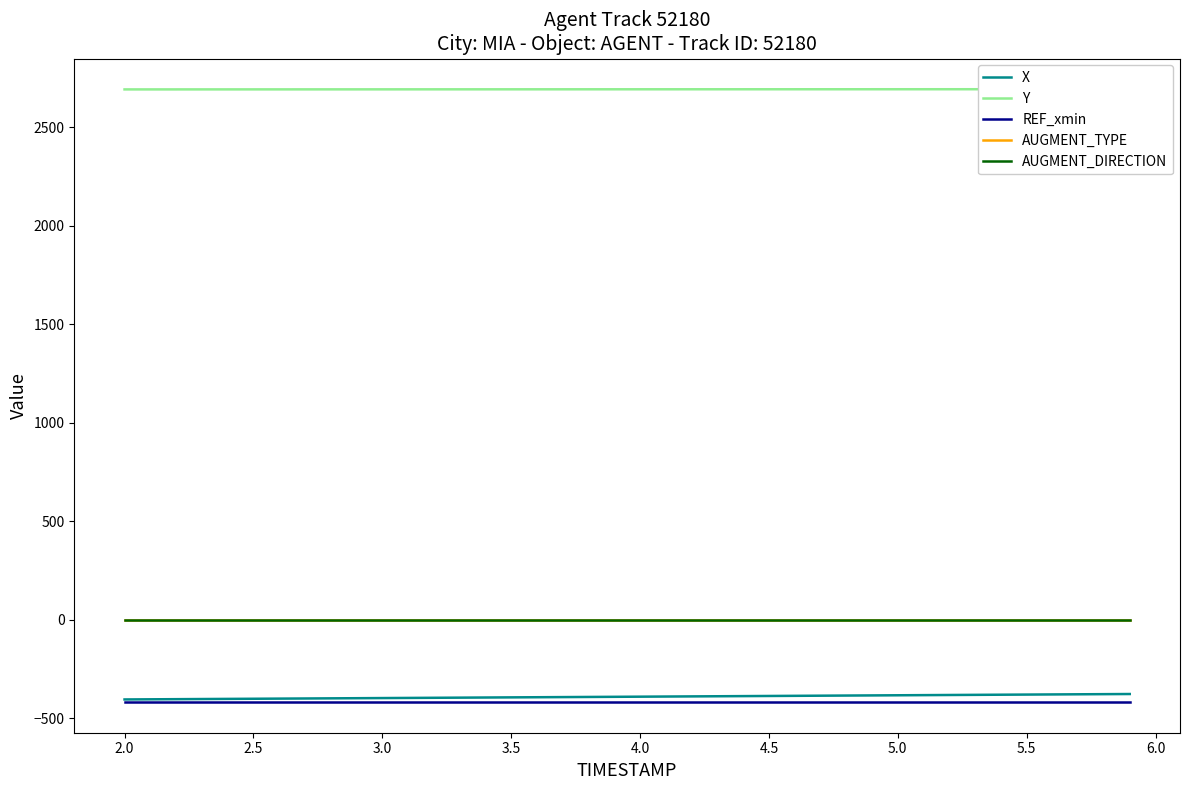

True or false: REF_xmin and AUGMENT_DIRECTION intersect in this chart.

False